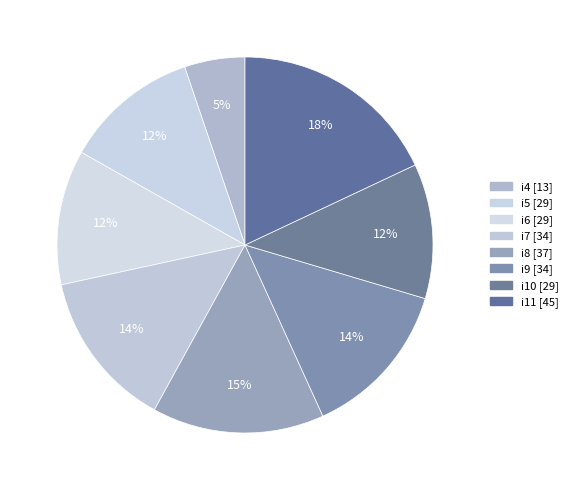

Rank the categories by value from lowest to highest.

i4, i5, i6, i10, i7, i9, i8, i11